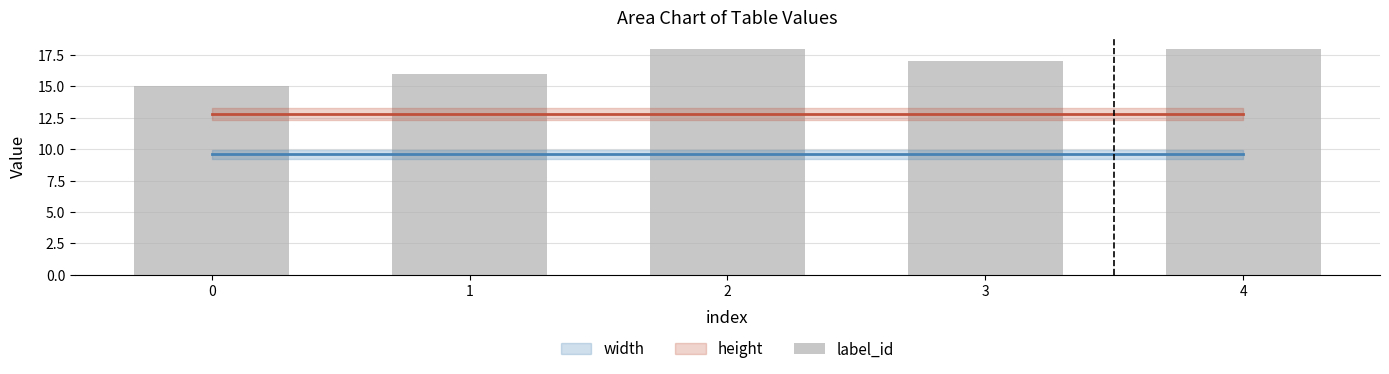

Is it true that the value at 3 is 17?

True